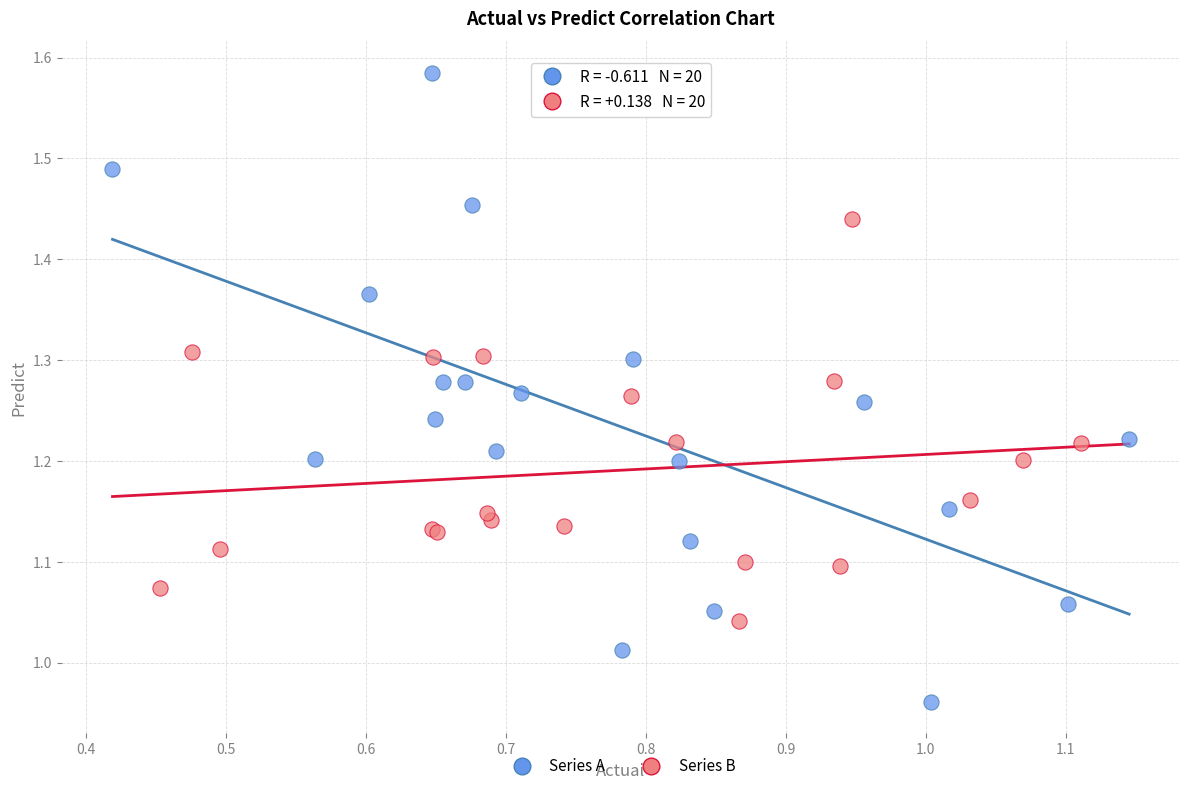

Which series reaches the minimum Y coordinate?

Series A